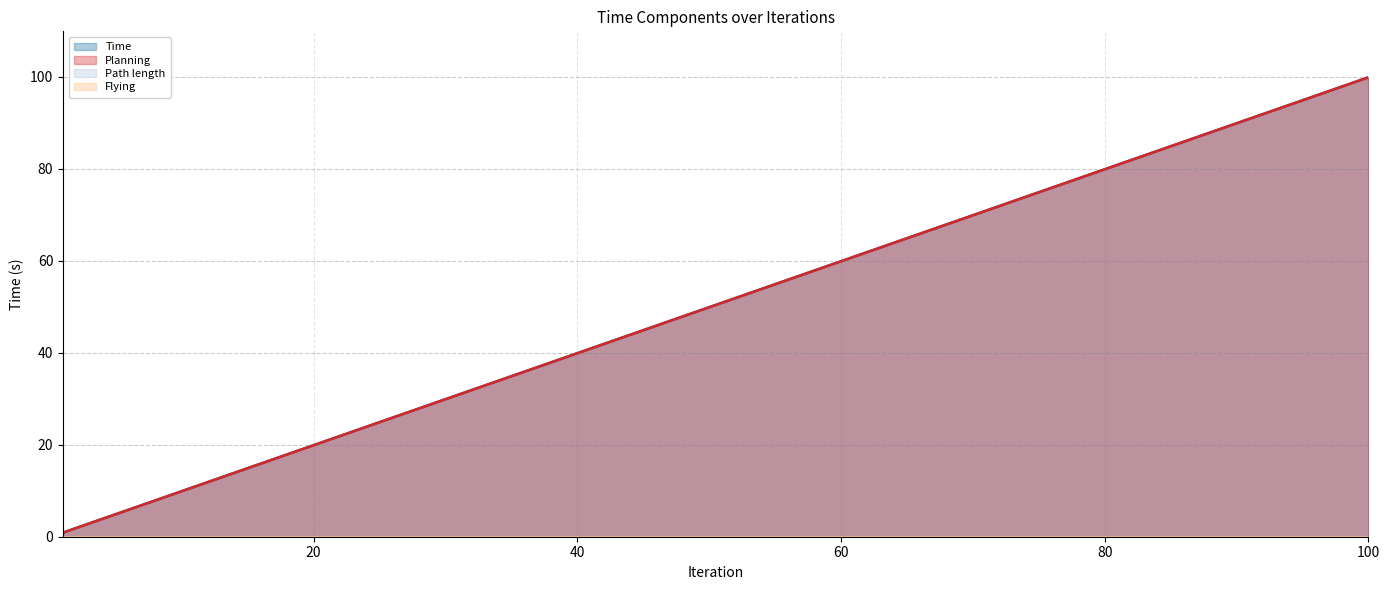

Does the chart have visible grid lines?

Yes